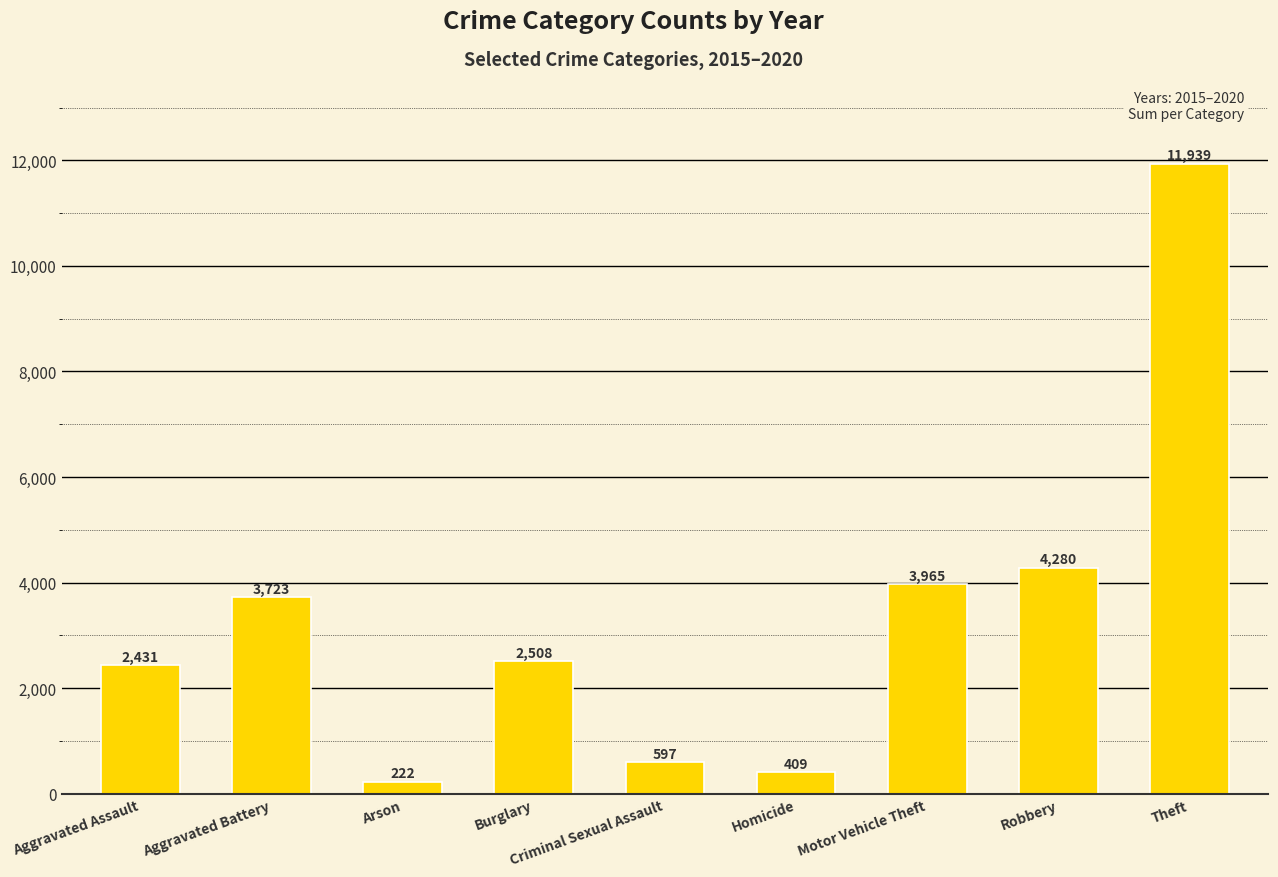

List the labels in order of value, smallest first.

Arson, Homicide, Criminal Sexual Assault, Aggravated Assault, Burglary, Aggravated Battery, Motor Vehicle Theft, Robbery, Theft